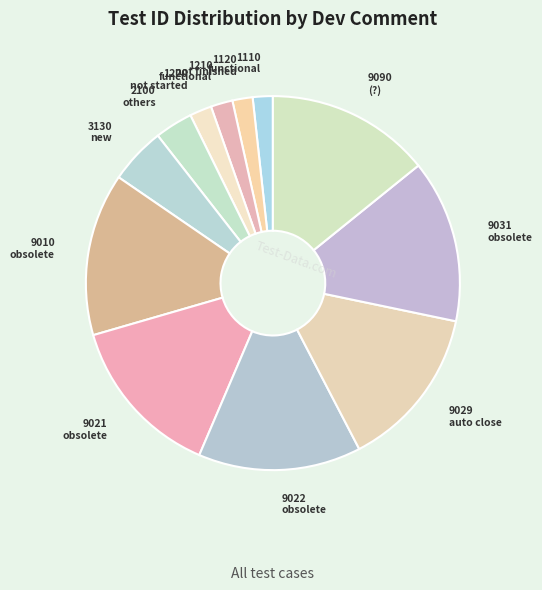

Does any single category account for the majority?

No